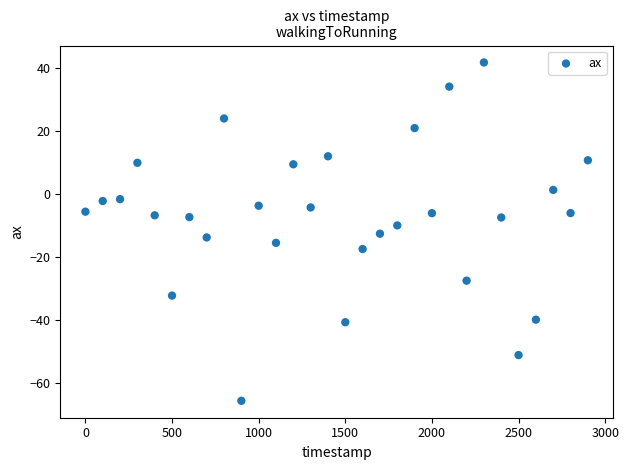

What is the range of Y values (max minus min)?

107.6